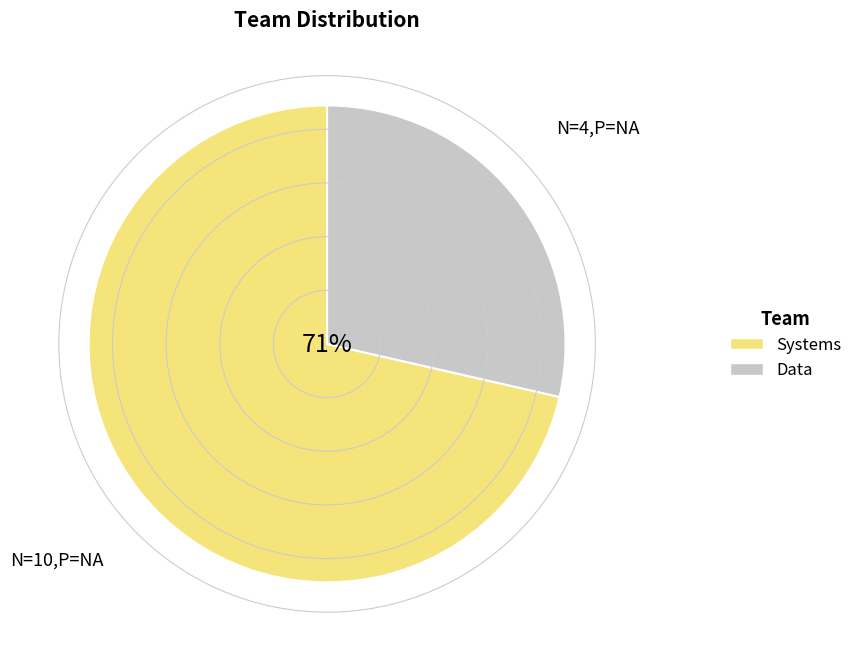

What is the smallest slice in the pie chart?

Data